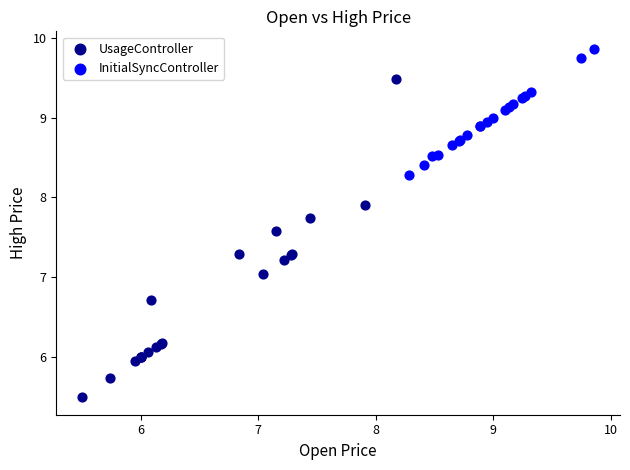

Which series contains the lowest Y value?

UsageController